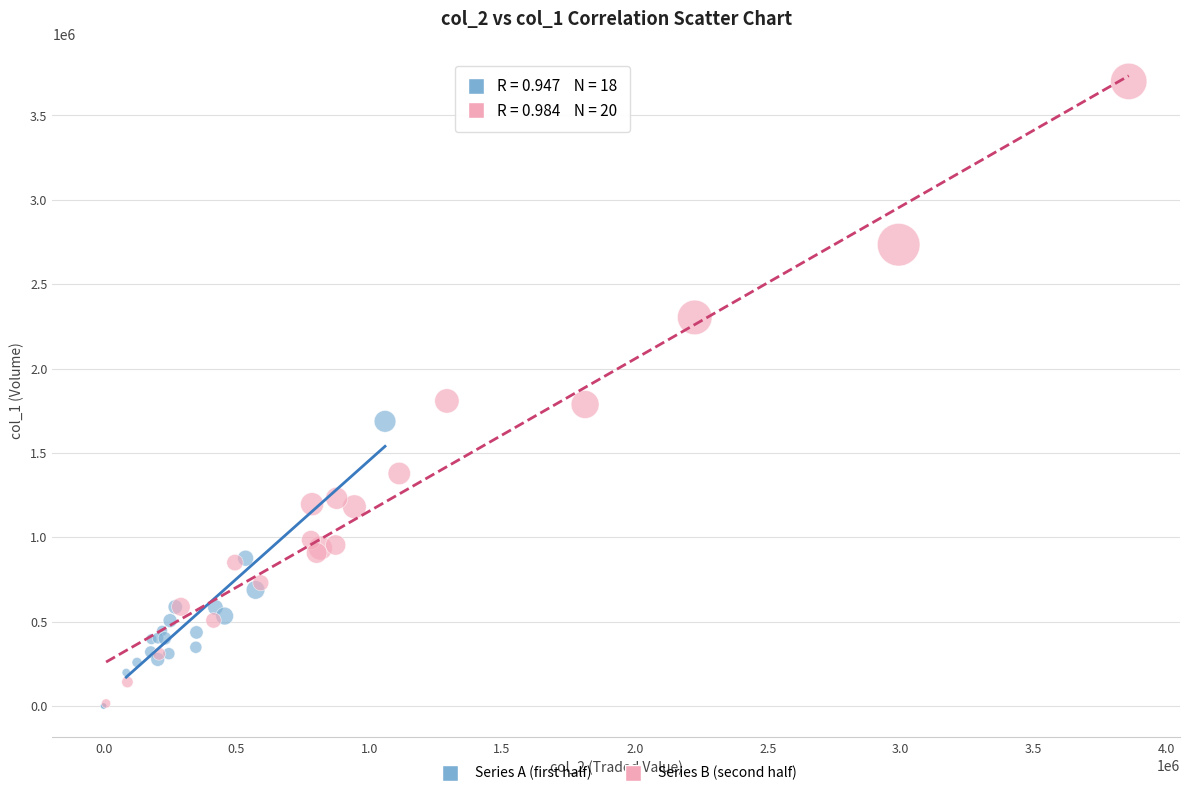

Which series has the largest Y range (max minus min)?

Series B (second half)